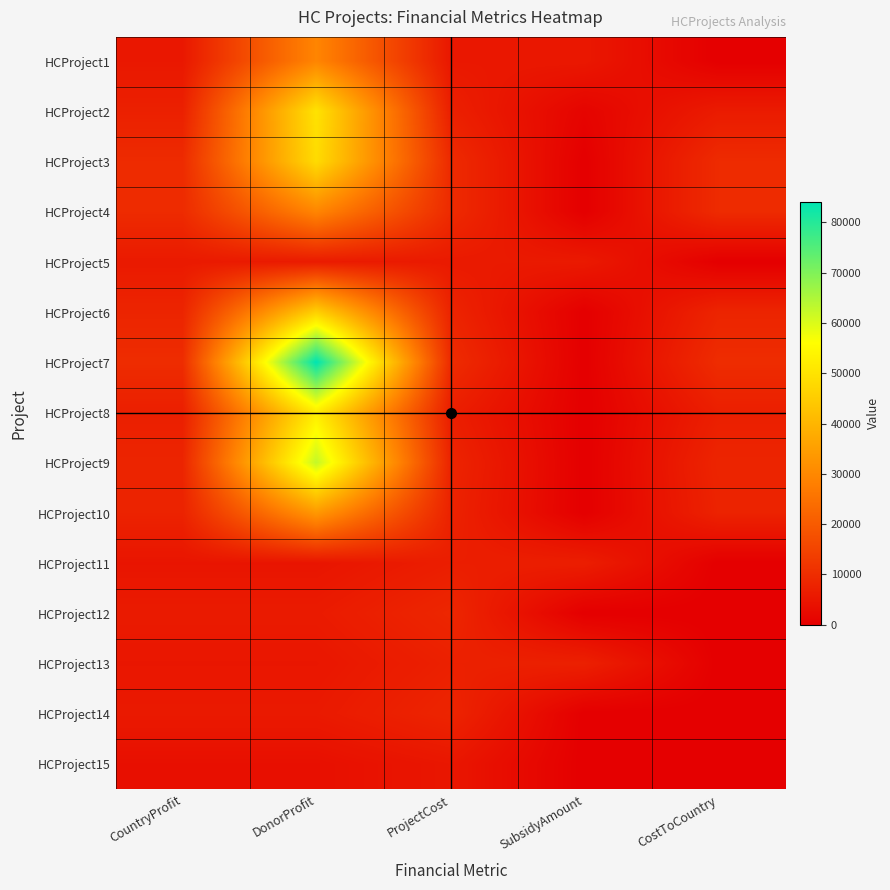

What is the spread (max minus min) of values at DonorProfit?

80543.0